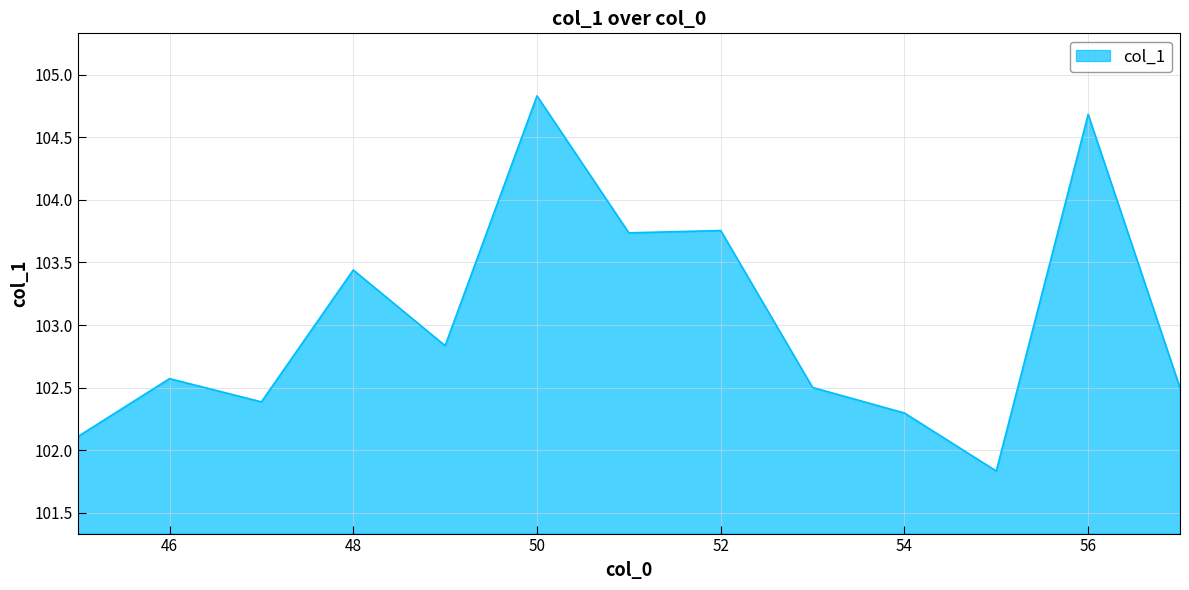

What is the maximum value shown in the chart?

104.8